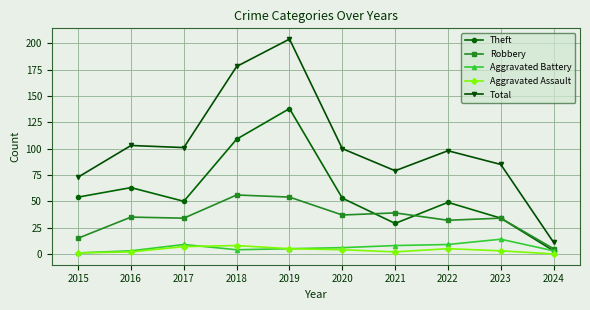

Count the number of data series in this chart.

5